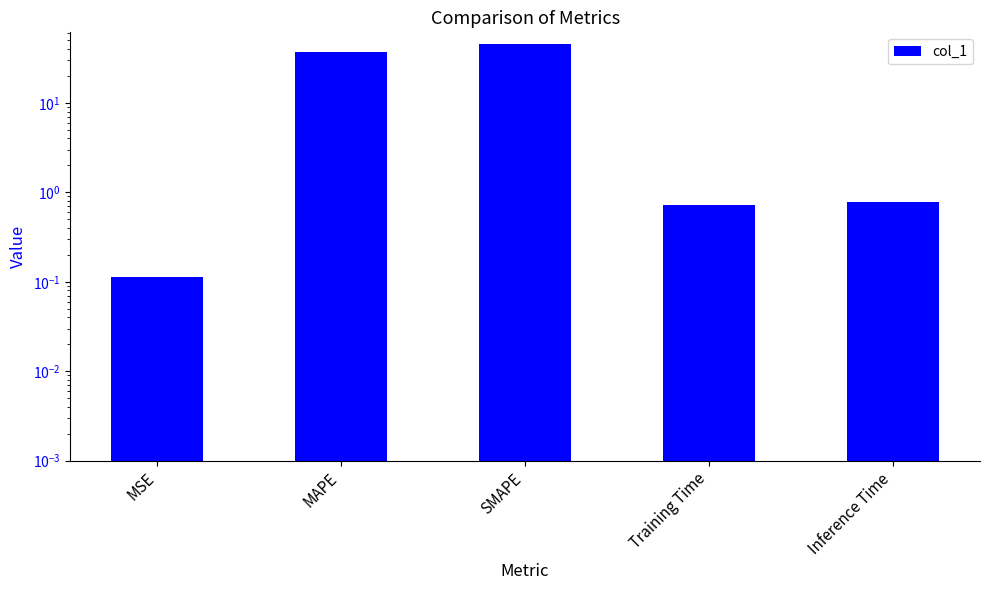

What value does the data have at MSE?

0.1